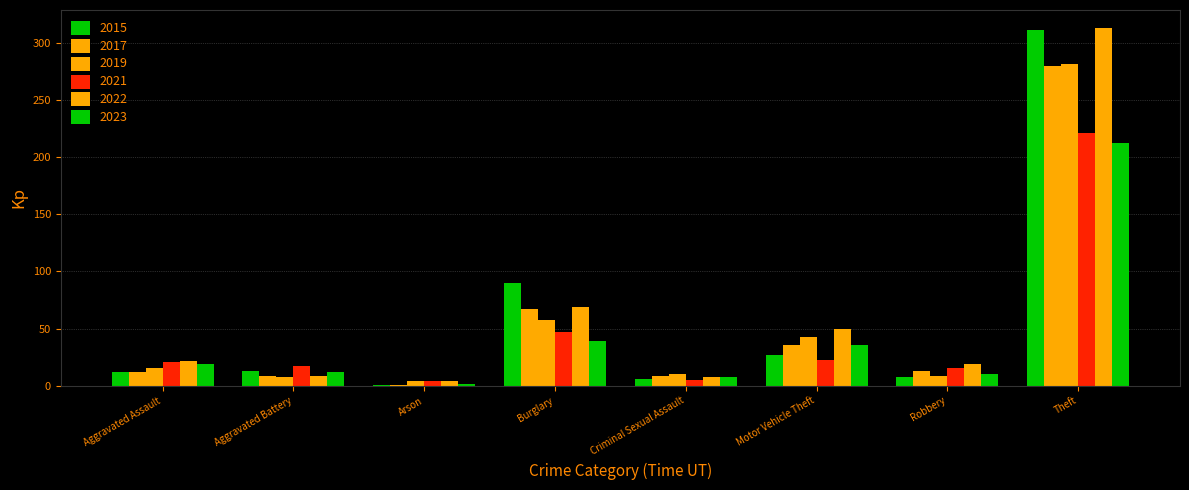

Count the number of data series in this chart.

6